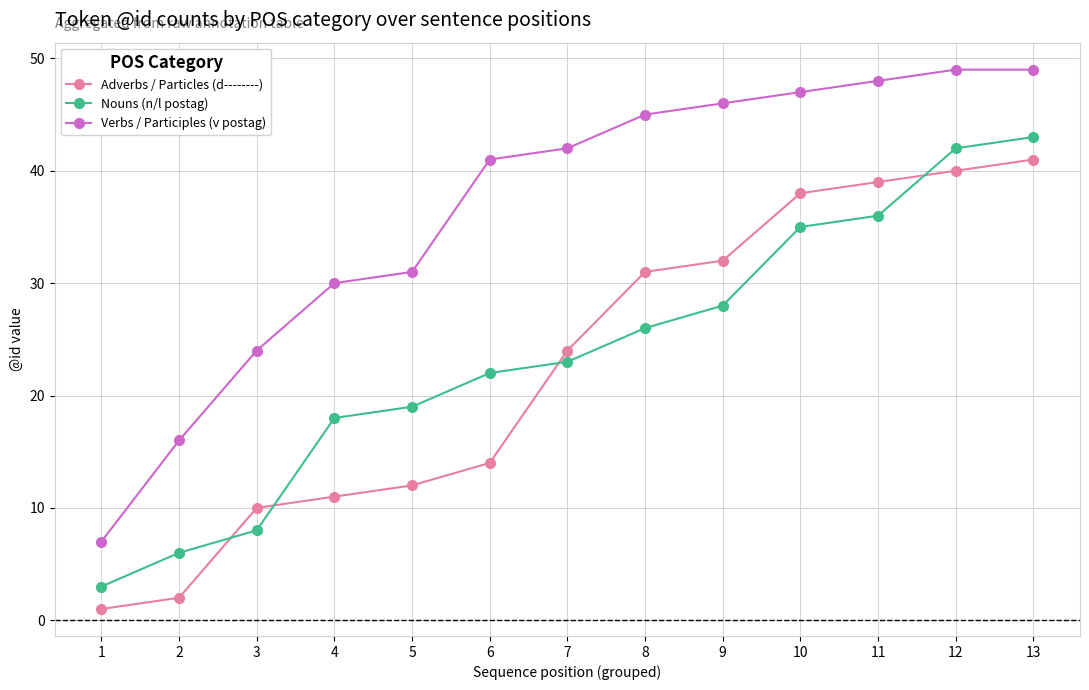

List the series in order of their peak value, highest first.

Verbs / Participles (v postag), Nouns (n/l postag), Adverbs / Particles (d--------)